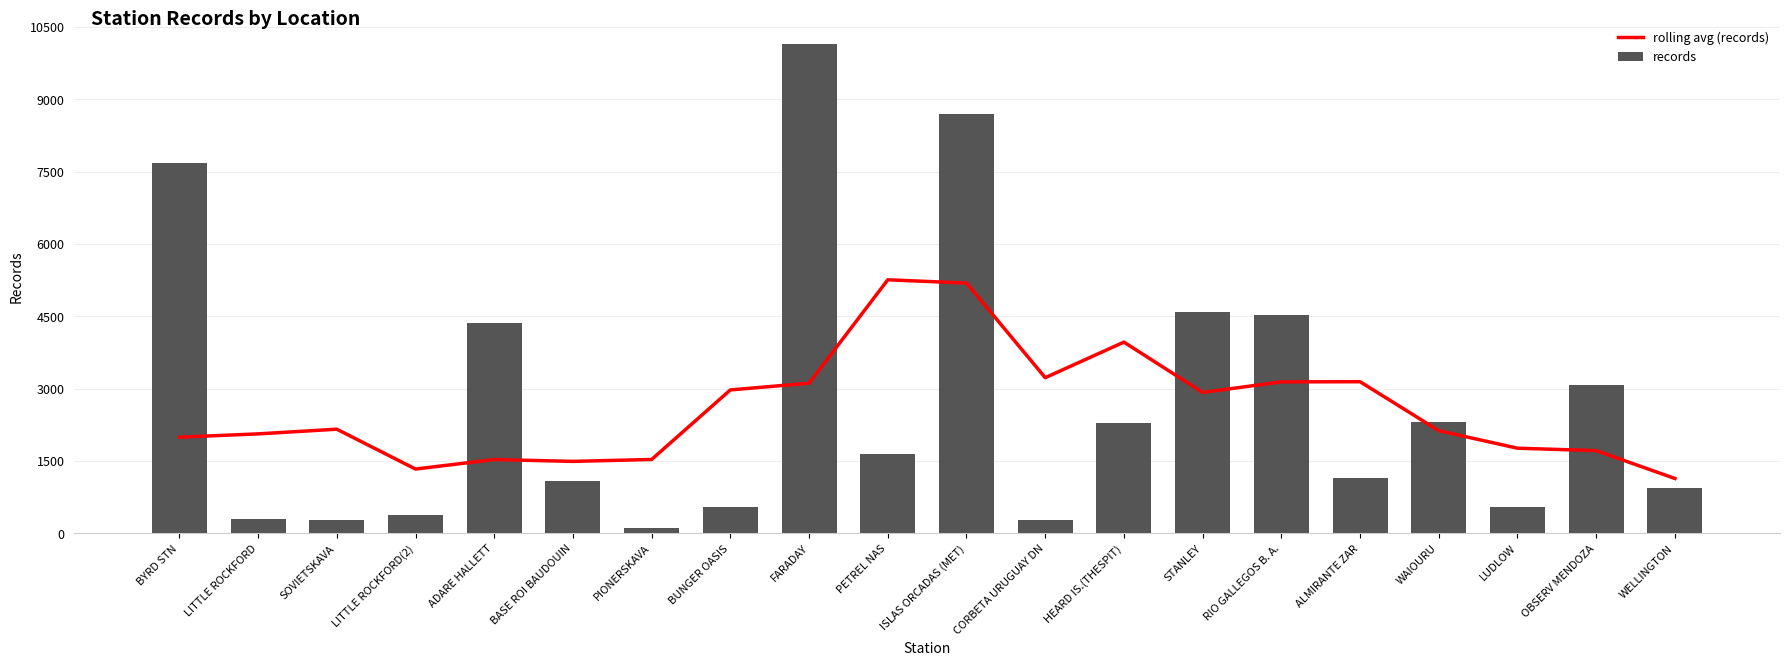

What is the label of the 2nd bar from the right?

OBSERV MENDOZA